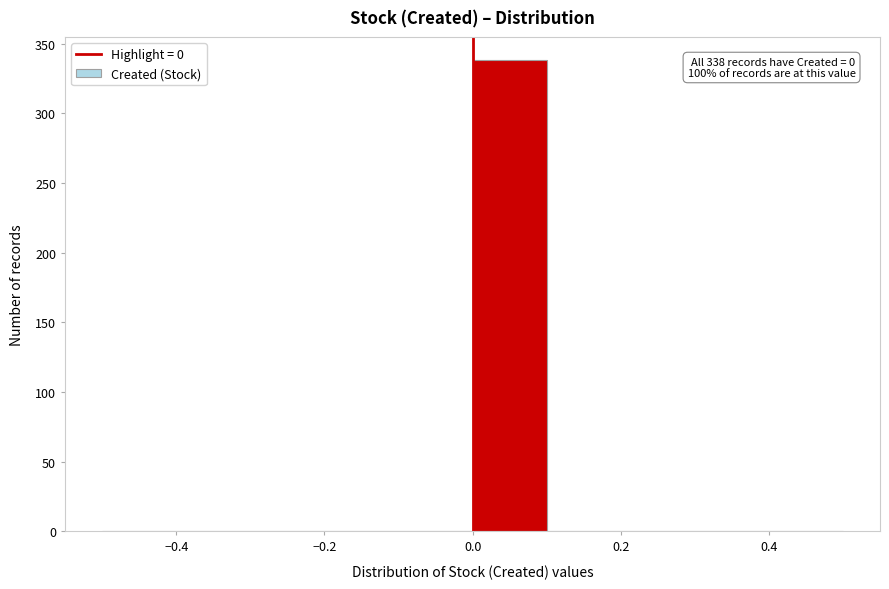

Which range on the x-axis has the tallest bar?

0.0 to 0.1